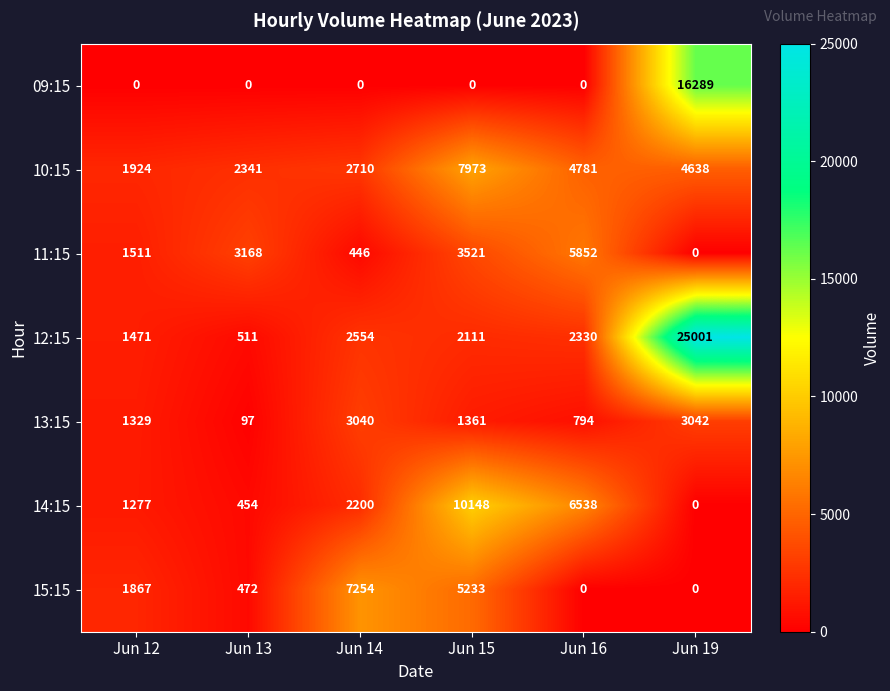

What is the difference between the maximum and minimum values in the 09:15 series?

16289